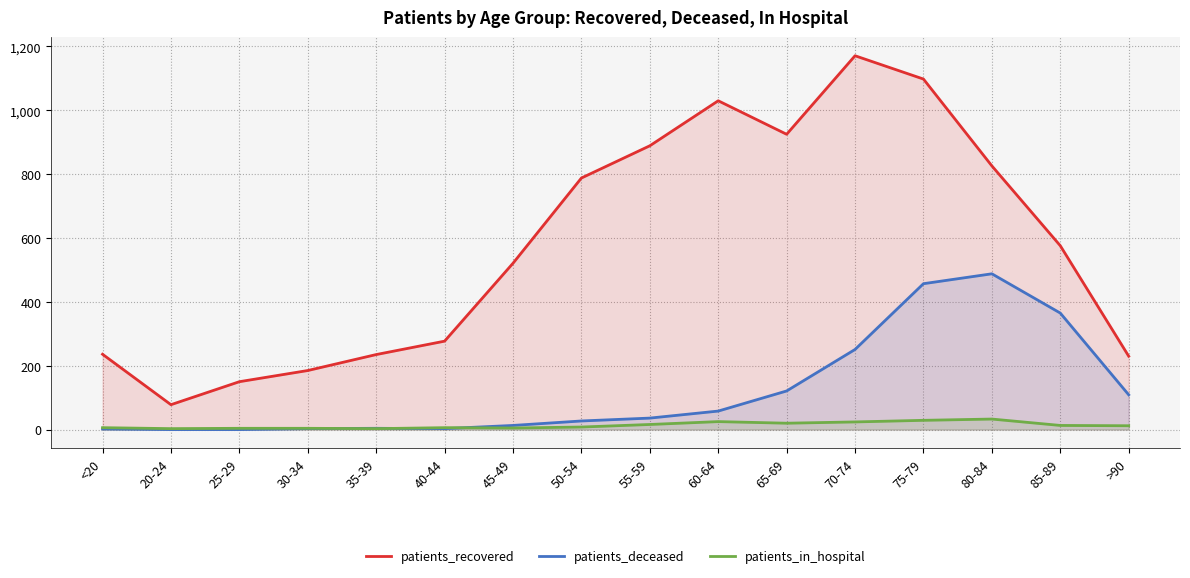

Which has a higher value, 65-69 or 60-64?

60-64